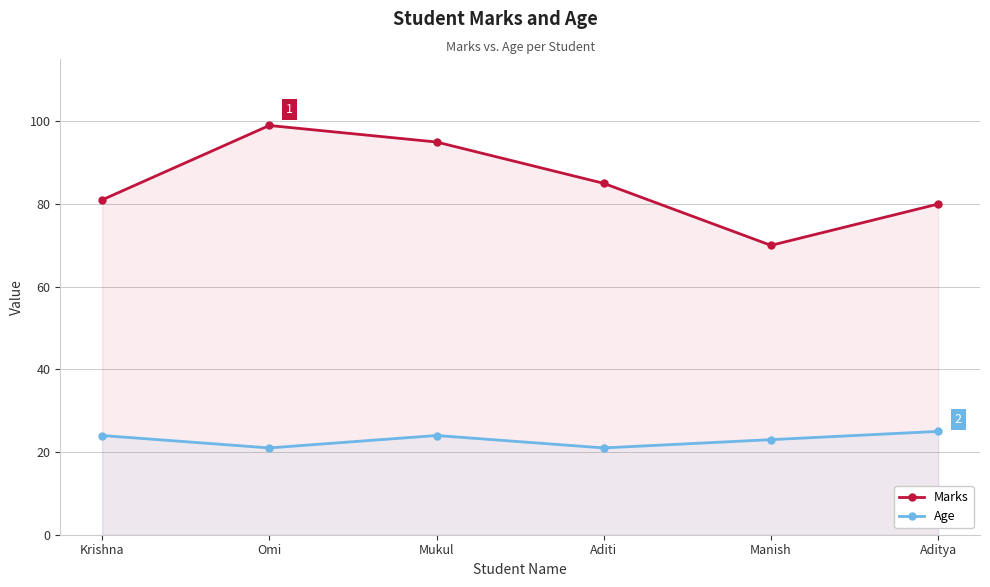

At which category does the chart reach its peak across all series?

Omi